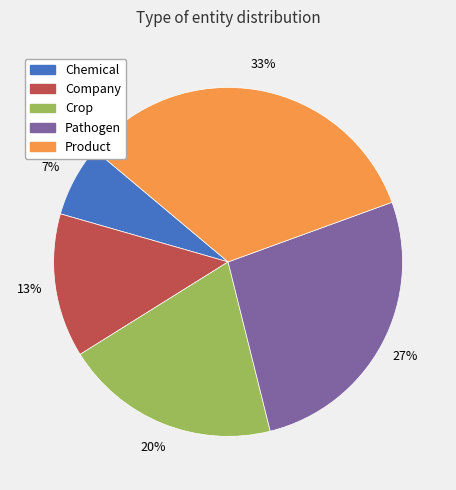

To the nearest percent, what percentage of the pie is Product?

33%